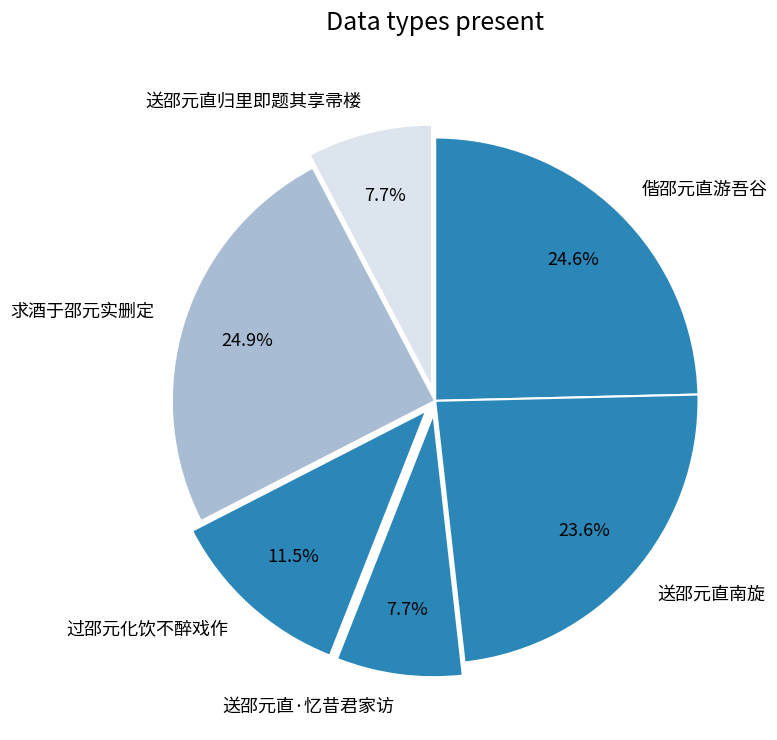

What percentage is NOT represented by 偕邵元直游吾谷?

75.4%